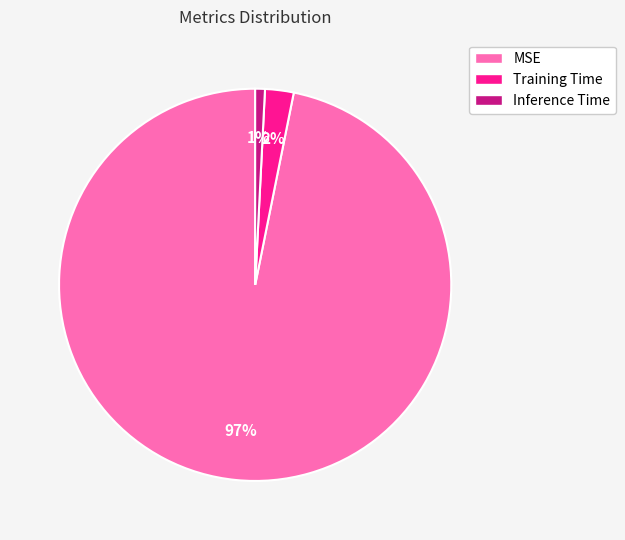

The Inference Time slice represents 1% of the pie. True or false?

True